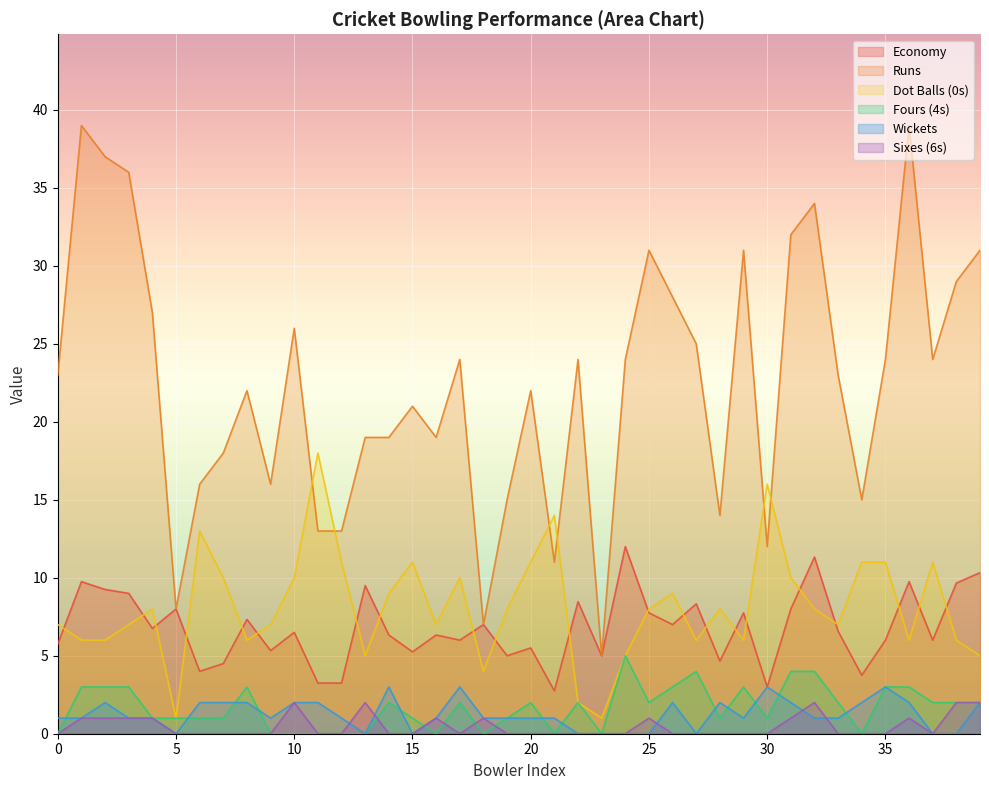

How many values in the 4s series are below 2?

19